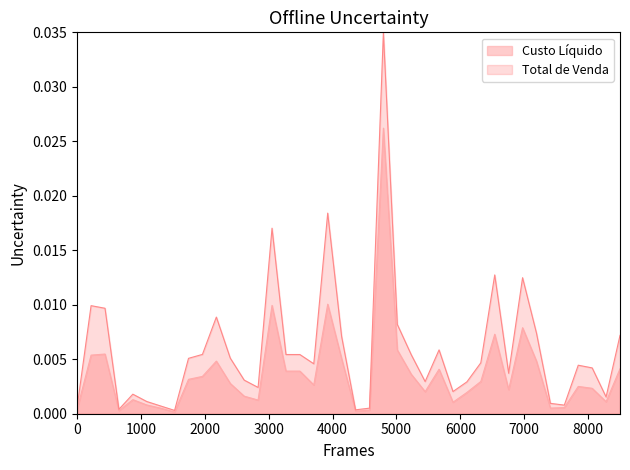

Does the chart display data point markers on the line(s)?

No